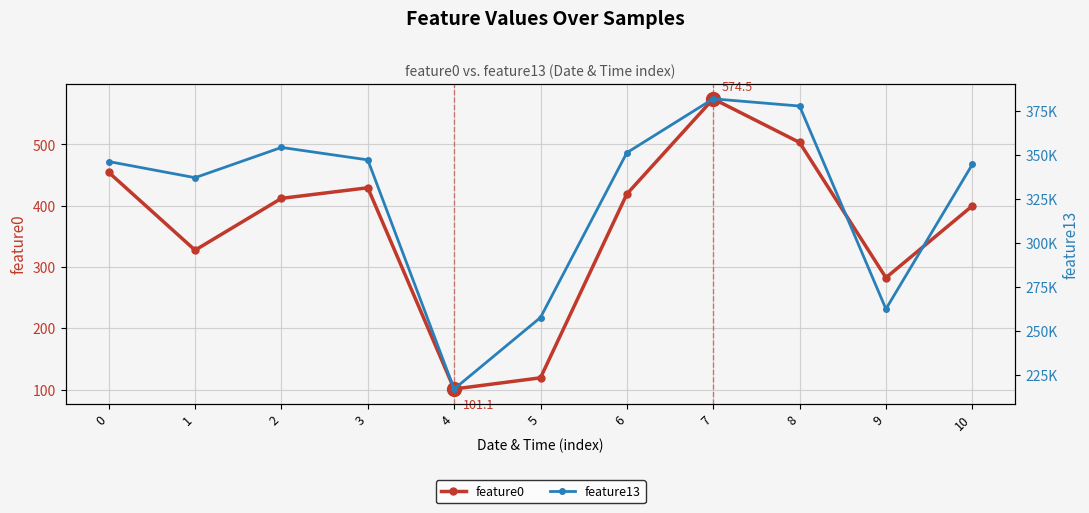

Reading left to right, extract all data points from this chart.

feature0: 454.6	327.6	412.1	429.4	101.1	119.4	419.2	574.5	503.3	282.7	399.9
feature13: 346407.0	337203.0	354449.0	347355.0	216770.0	257523.0	351436.0	382151.0	378033.0	262371.0	344720.0